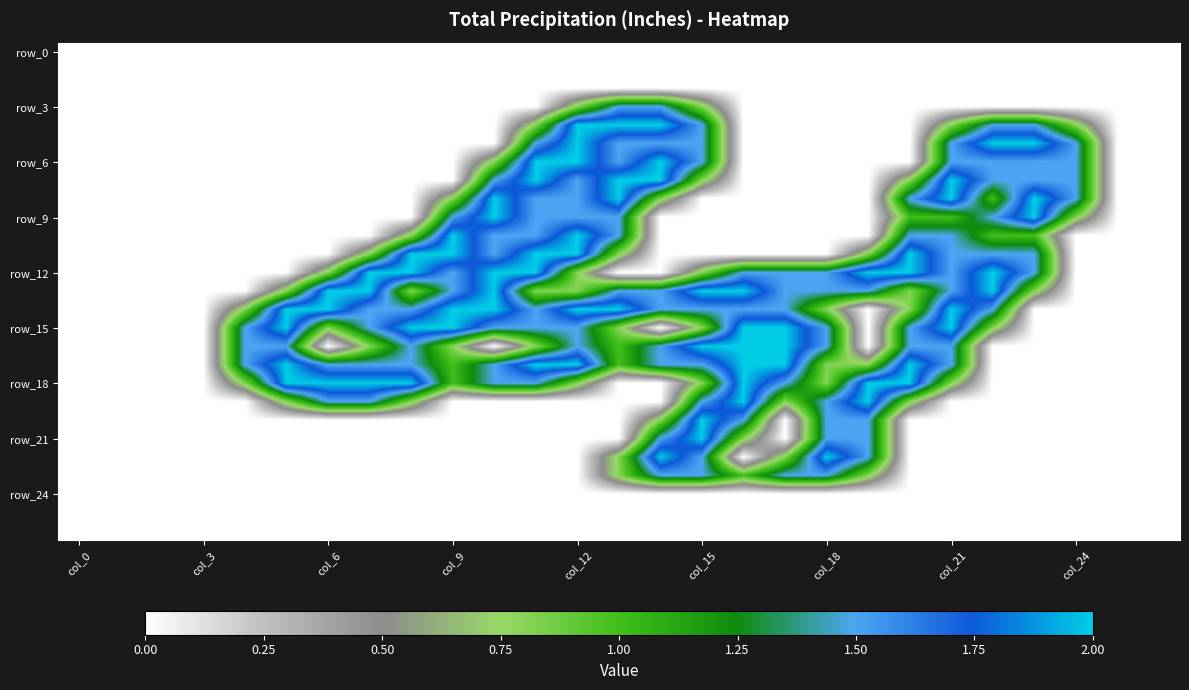

How many distinct data groups are displayed?

27